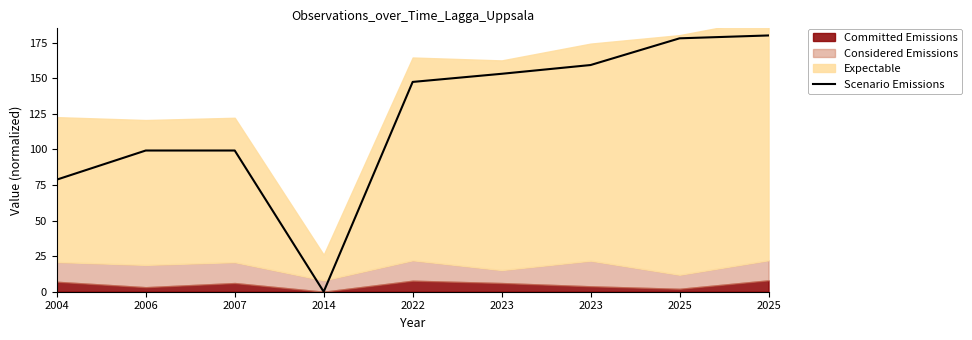

Where is the first local maximum?

2007